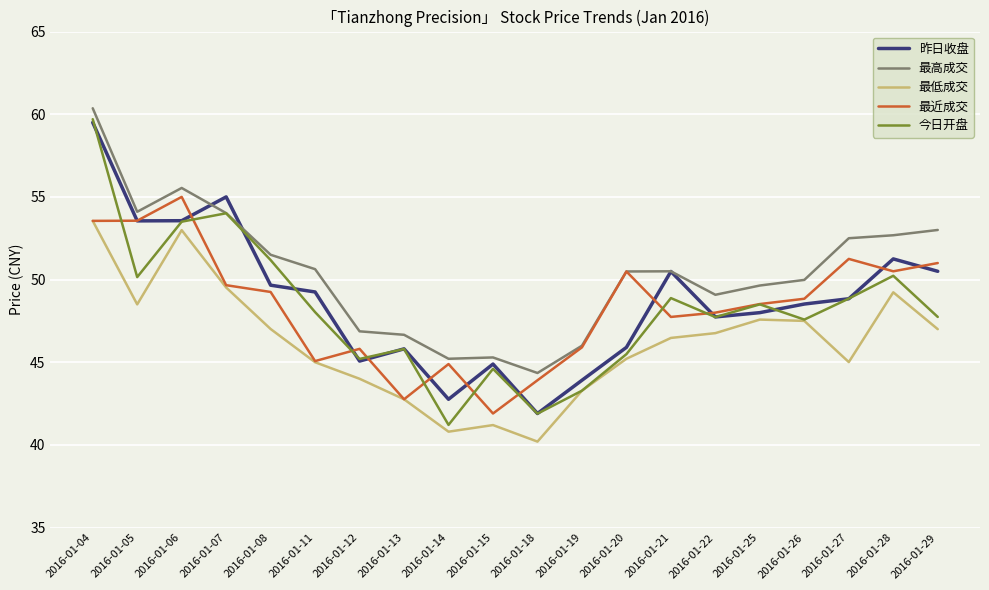

Where is the first local maximum for 最近成交?

2016-01-06